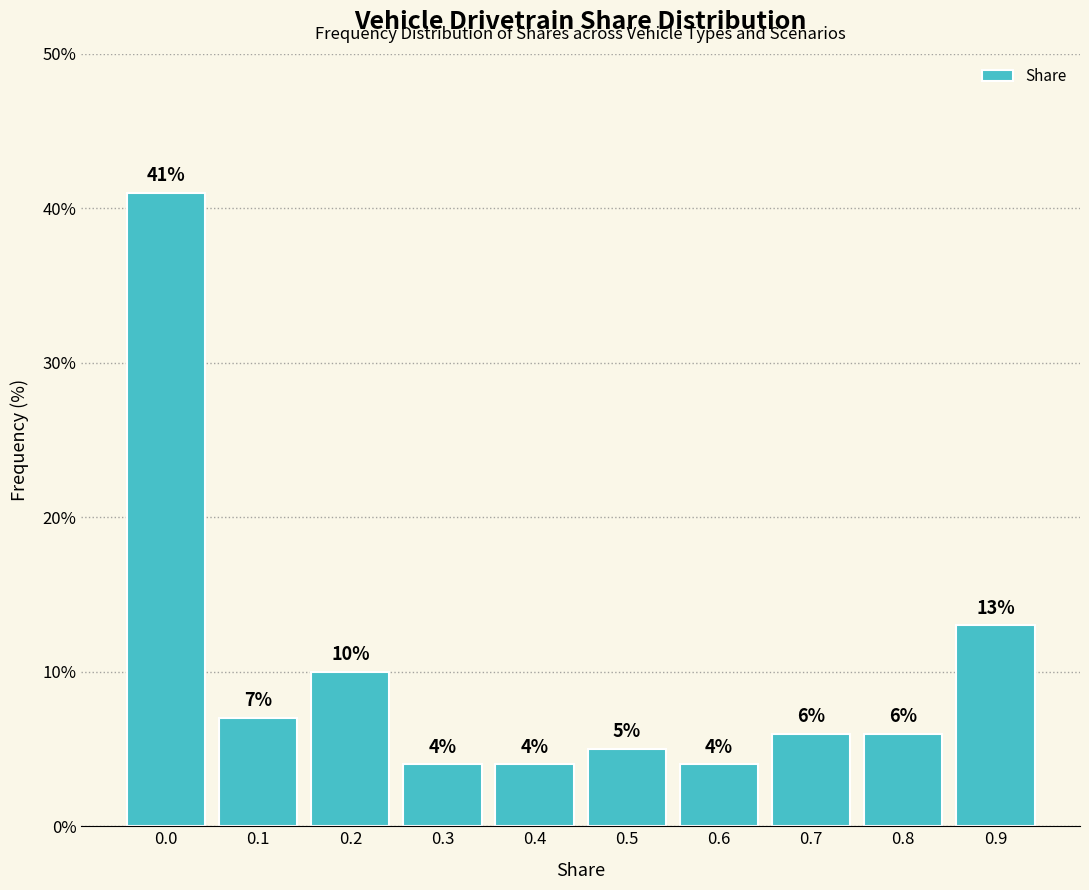

Reading left to right, transcribe all the data shown in this chart.

0.0=41.0	0.1=7.0	0.2=10.0	0.3=4.0	0.4=4.0	0.5=5.0	0.6=4.0	0.7=6.0	0.8=6.0	0.9=13.0